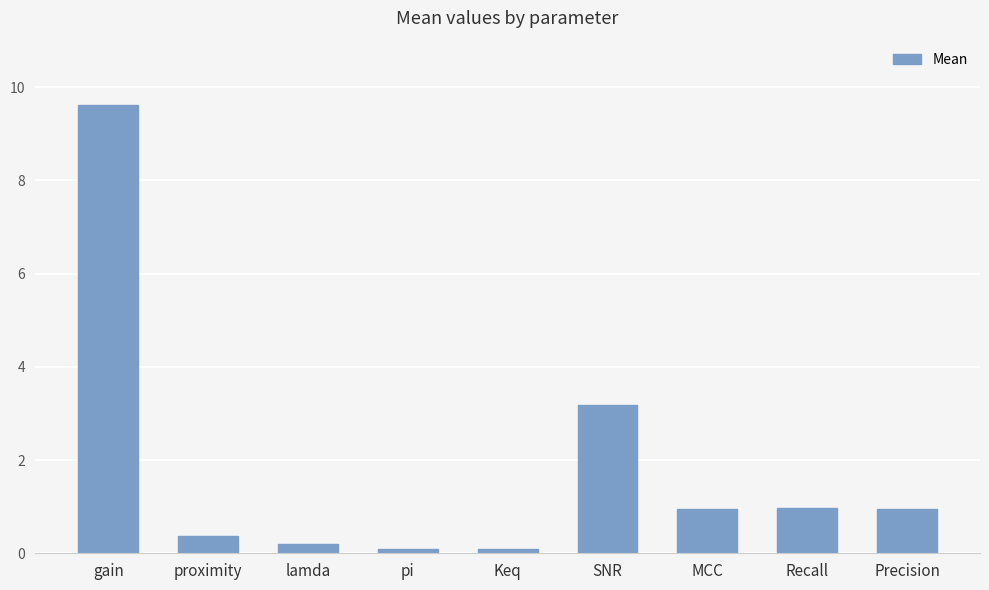

What is the average value?

1.8